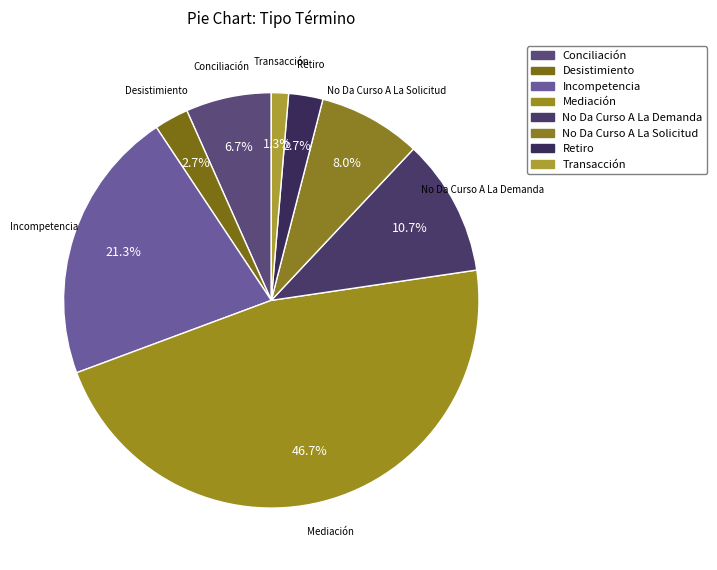

What is the total percentage of Desistimiento and Transacción?

4.0%